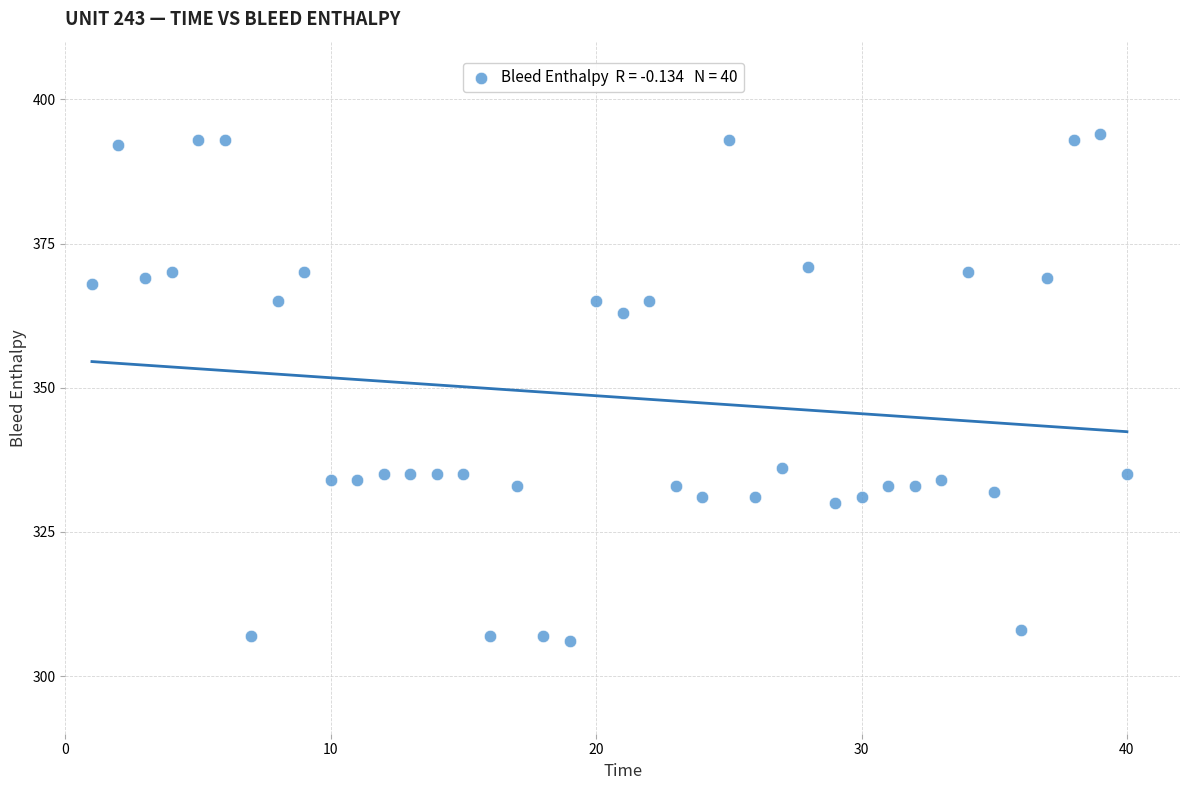

What is the range of Y values (max minus min)?

88